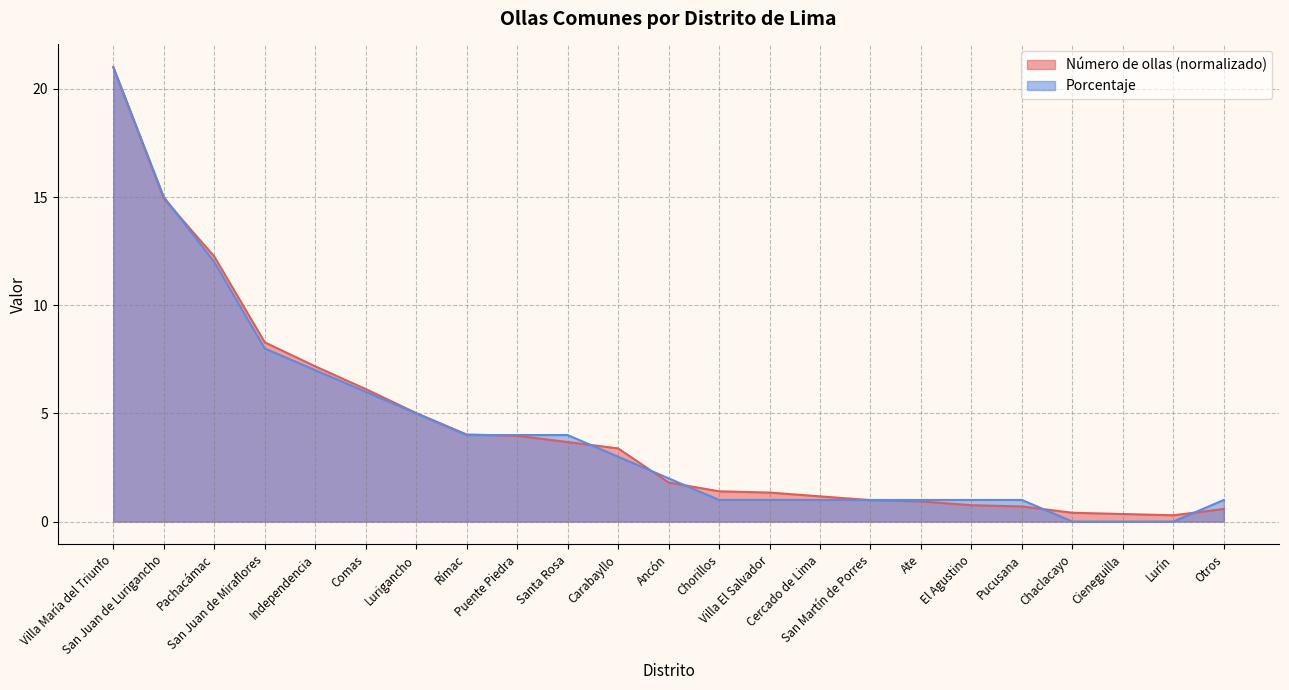

At which category does the chart reach its minimum across all series?

Chaclacayo